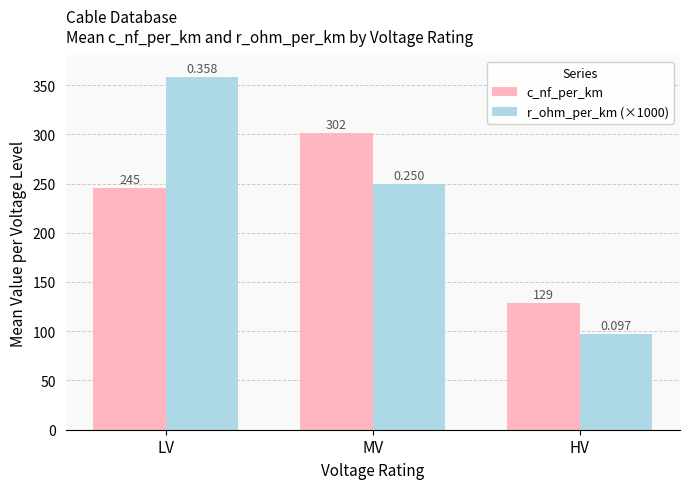

At which label does r_ohm_per_km (×1000) first exceed 249?

LV